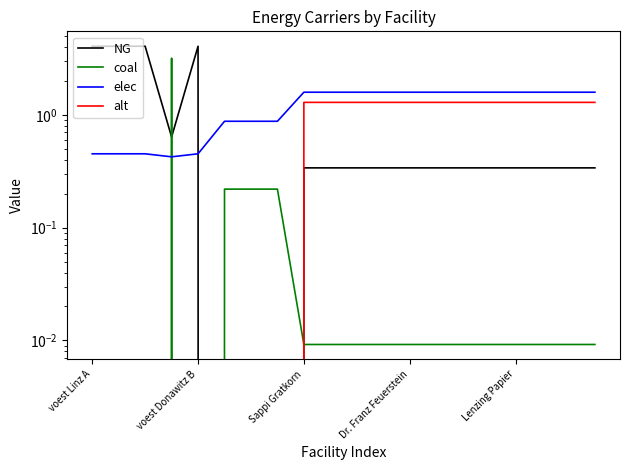

Which series has the widest spread of values?

NG